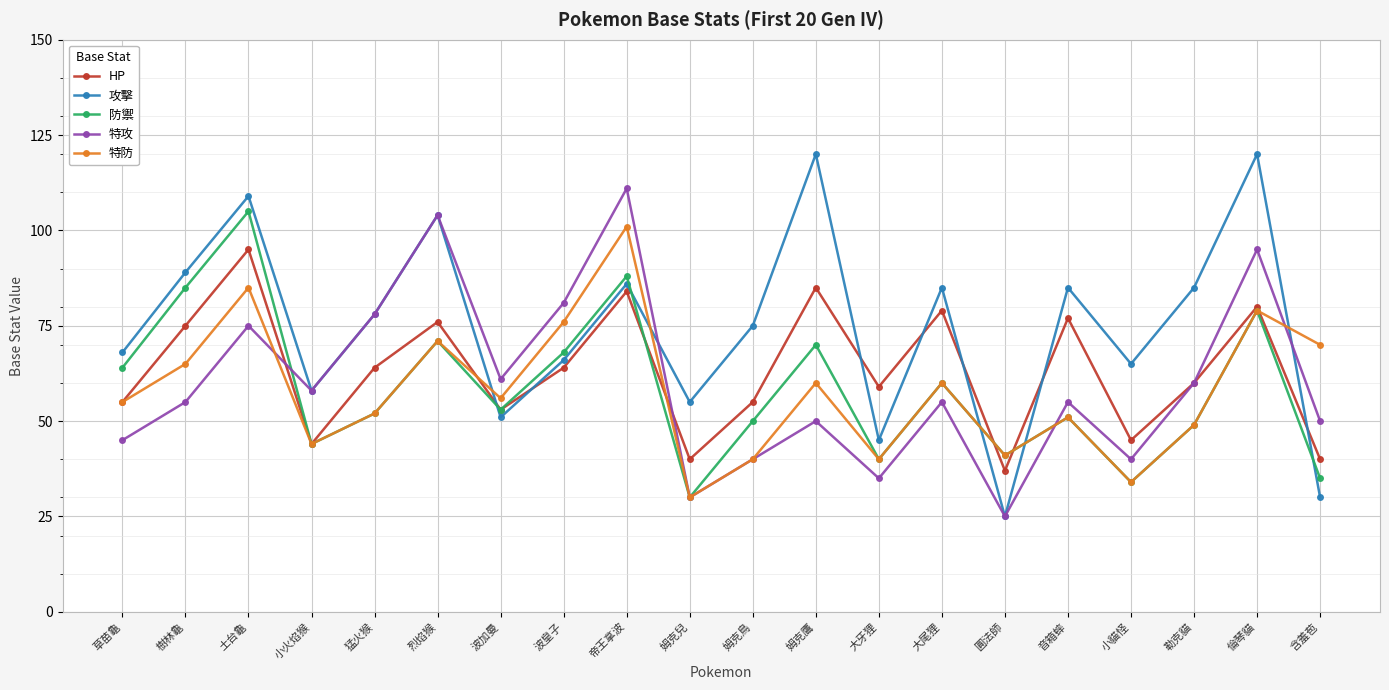

What is the average value of the HP series?

63